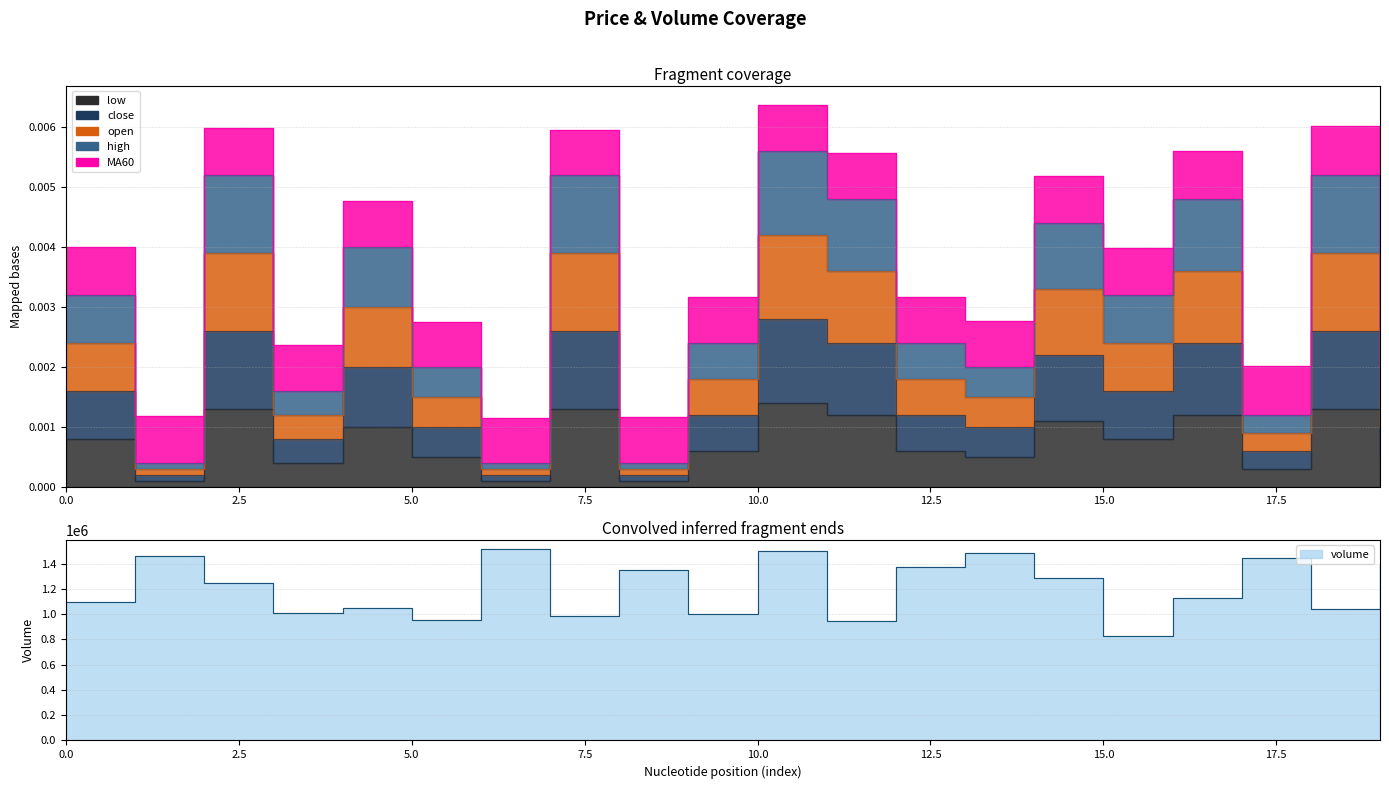

At how many categories does at least one series exceed 1162861?

10